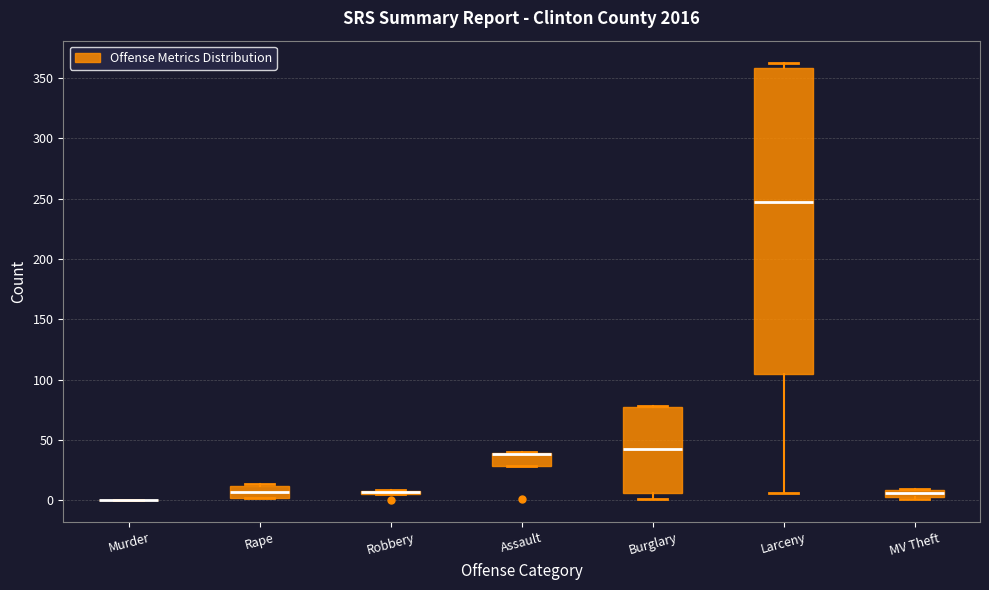

Where is the lower edge of the box for MV Theft on the y-axis? The values are not printed on the chart, so give them approximately, as read against the axis.

5